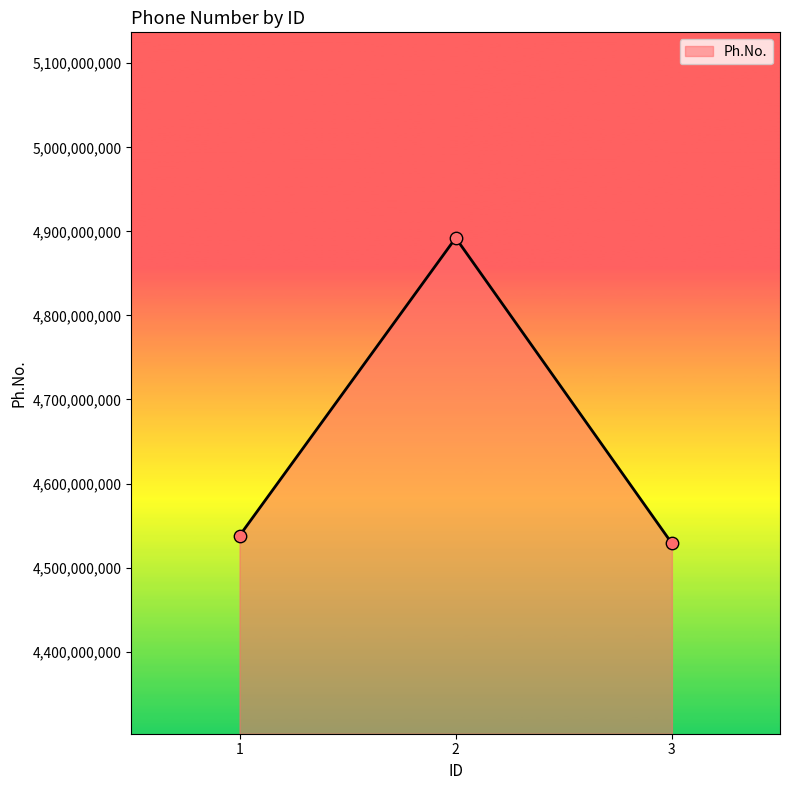

Which has a higher value, 2 or 1?

2